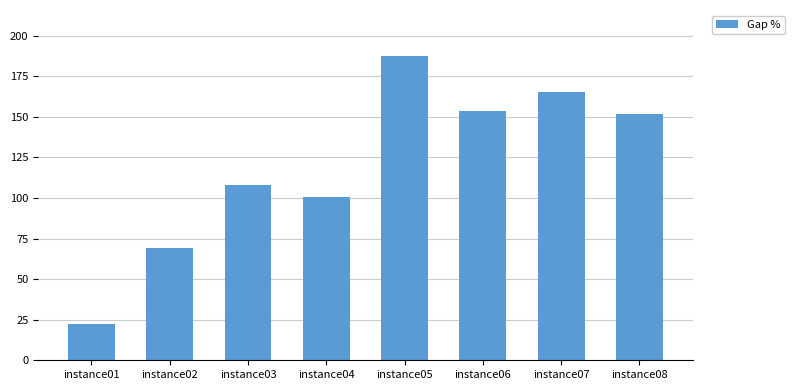

What is the greatest value displayed?

187.8